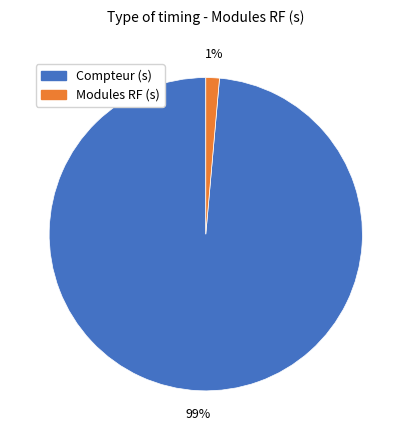

To the nearest percent, what is the average slice percentage?

50%